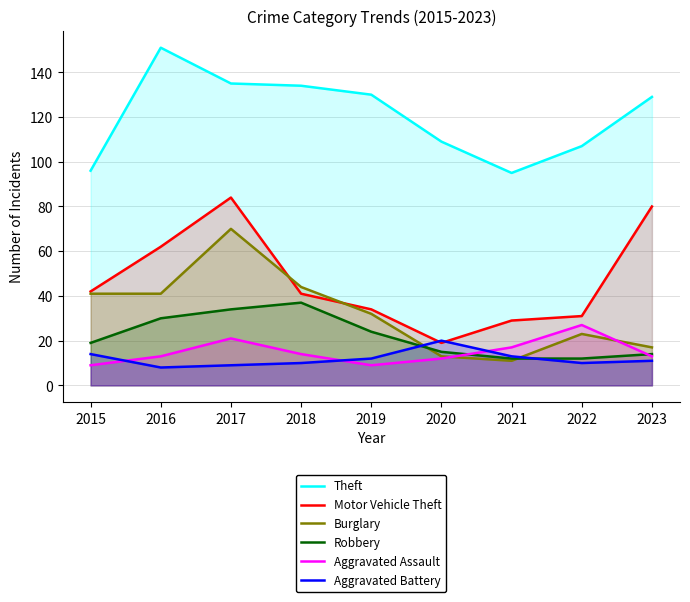

Rank the series at 2020 from highest to lowest value.

Theft, Aggravated Battery, Motor Vehicle Theft, Robbery, Burglary, Aggravated Assault